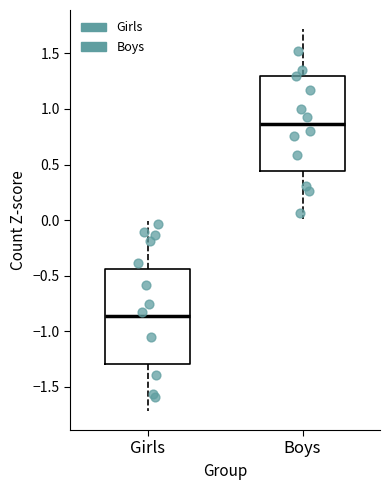

Which box's median line is the highest?

Boys